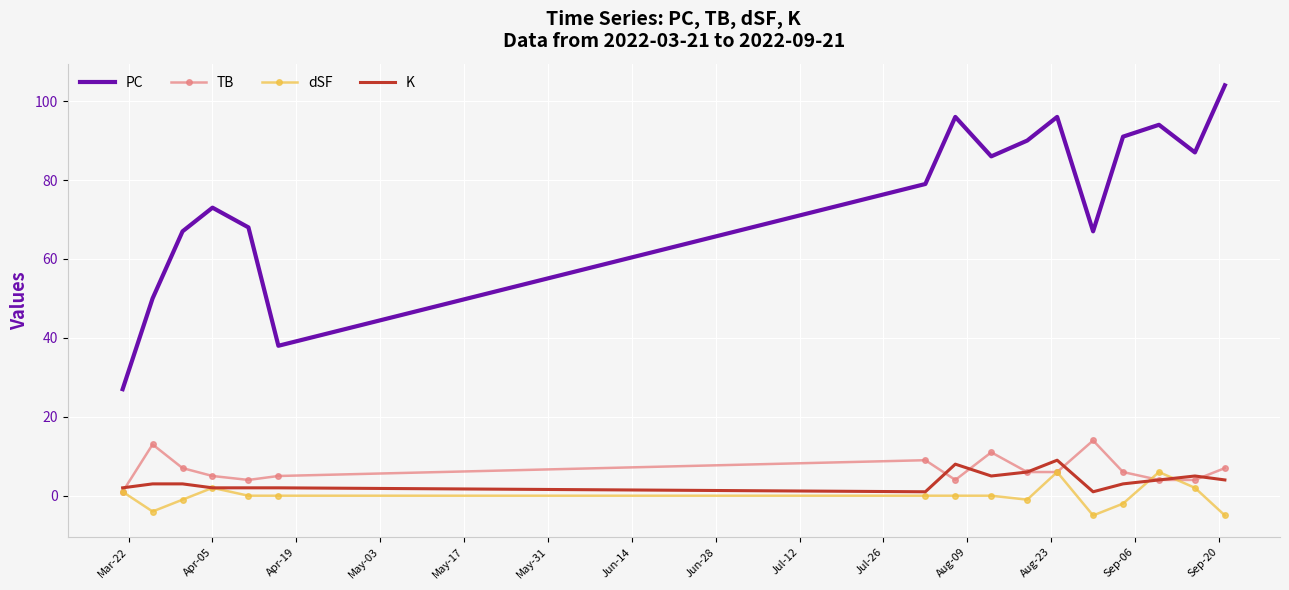

Which series has the largest total across all categories?

PC